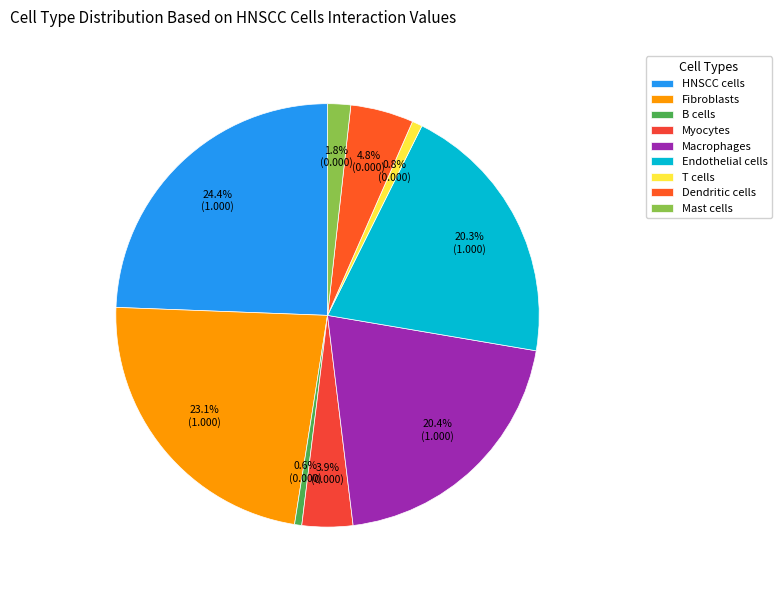

Rank the categories by value from highest to lowest.

HNSCC cells, Fibroblasts, Macrophages, Endothelial cells, Dendritic cells, Myocytes, Mast cells, T cells, B cells